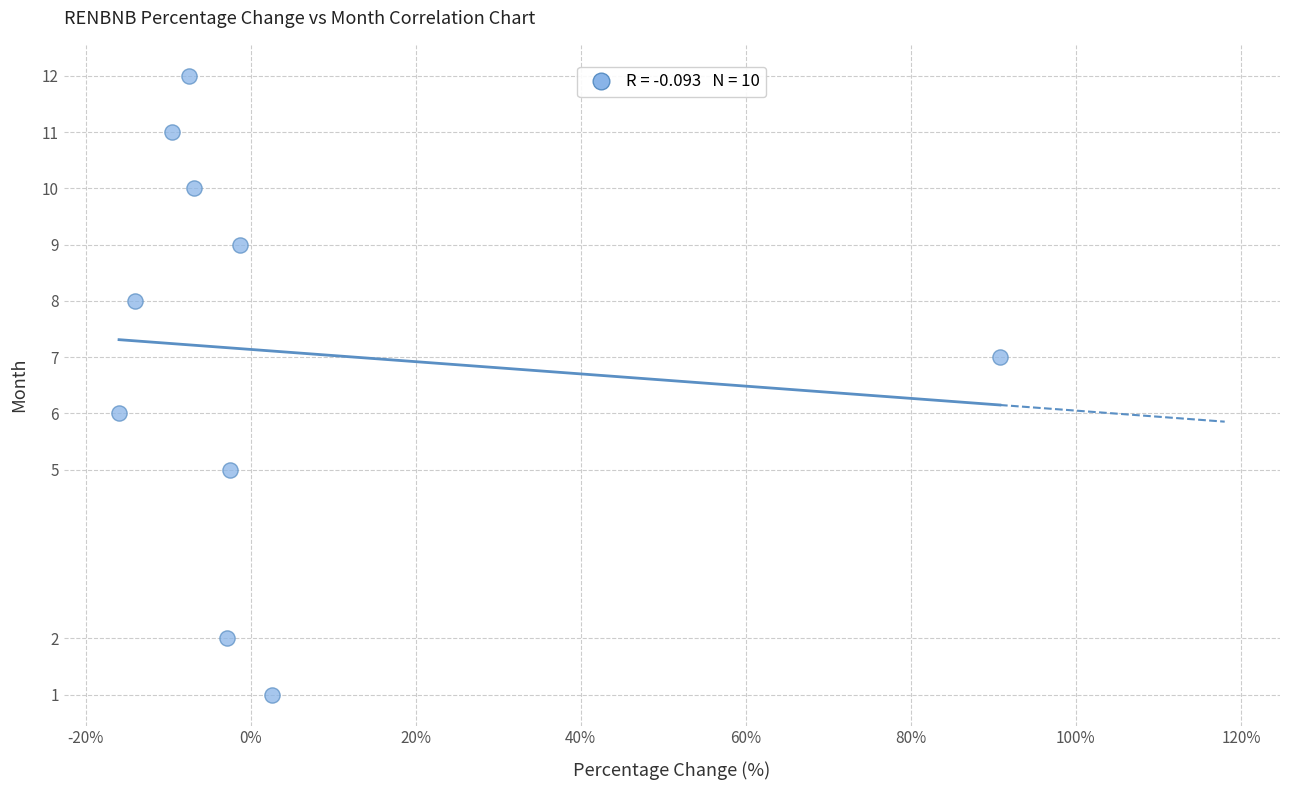

What is the average Y value?

7